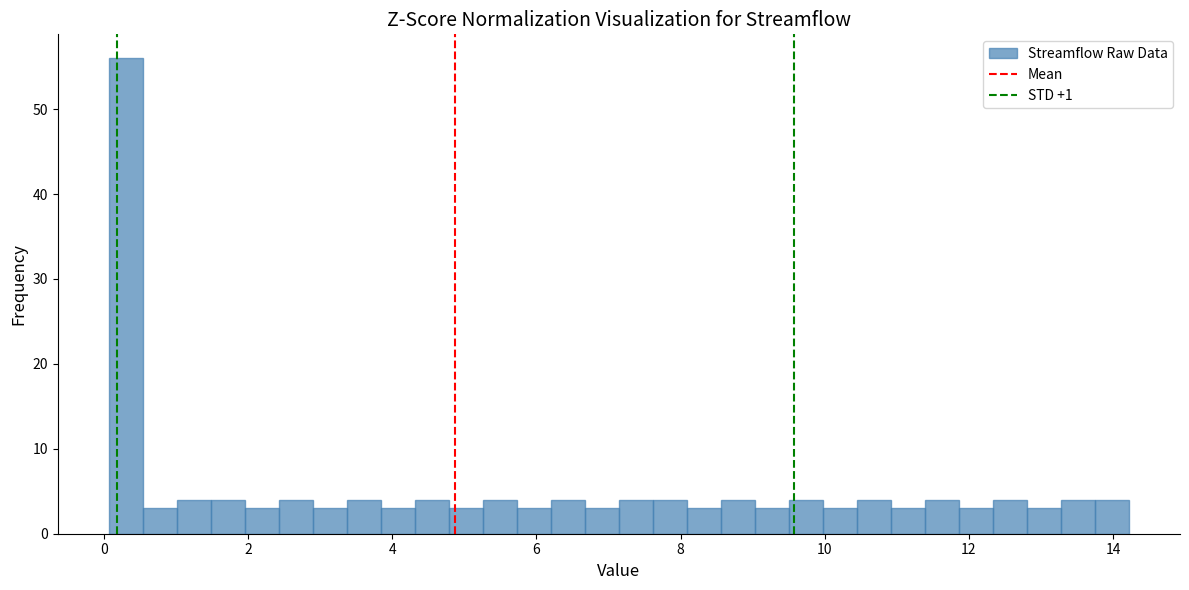

Around what value on the x-axis is the tallest bar? Give the approximate position of its centre, as read against the axis.

0.4